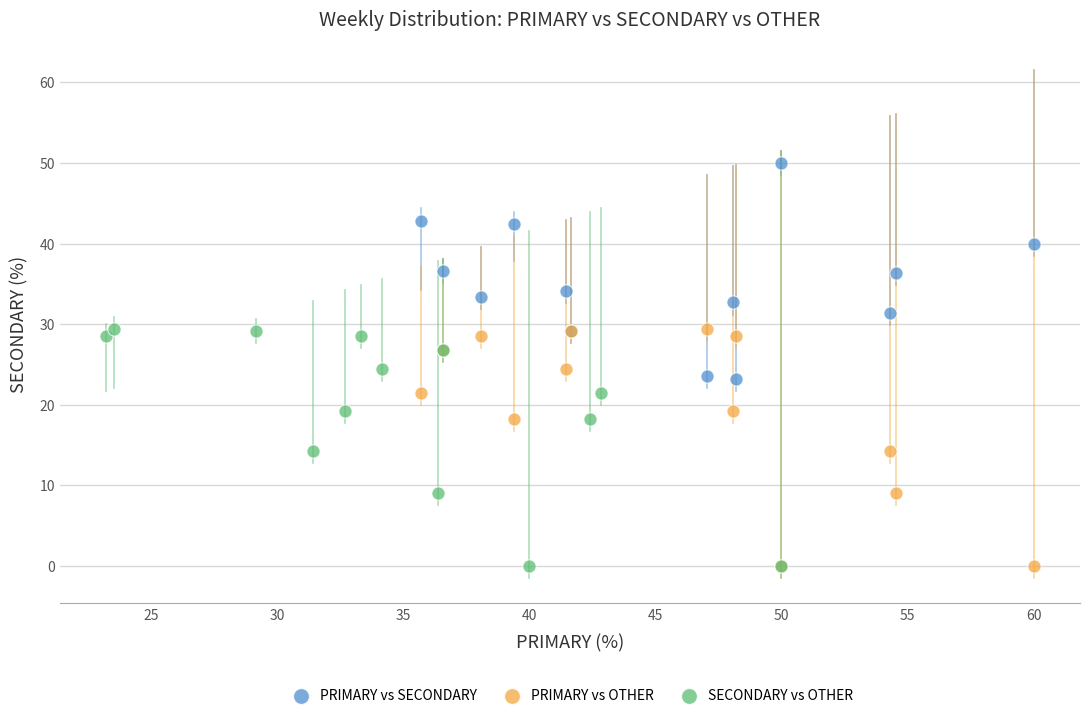

What are all the series names shown in the legend?

PRIMARY vs SECONDARY, PRIMARY vs OTHER, SECONDARY vs OTHER